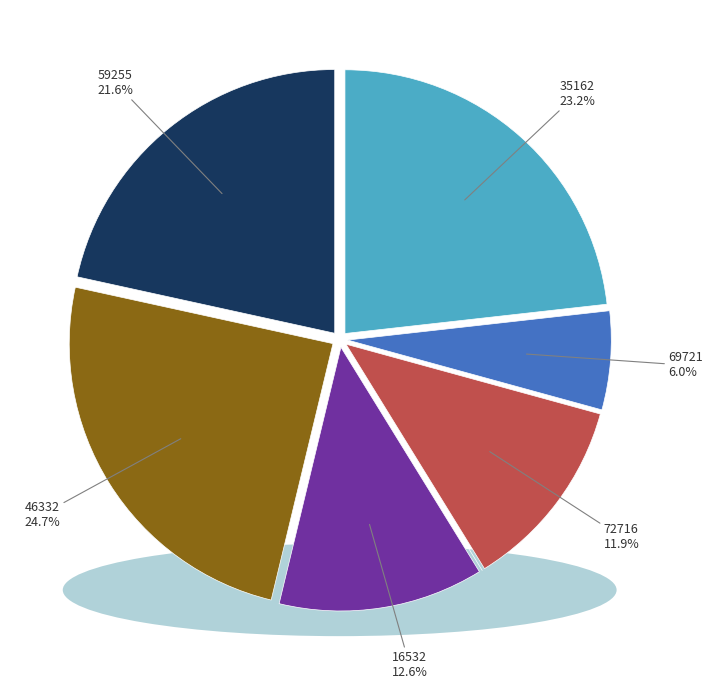

To the nearest percent, what is the difference between the 69721 and 35162 slice percentages?

17%